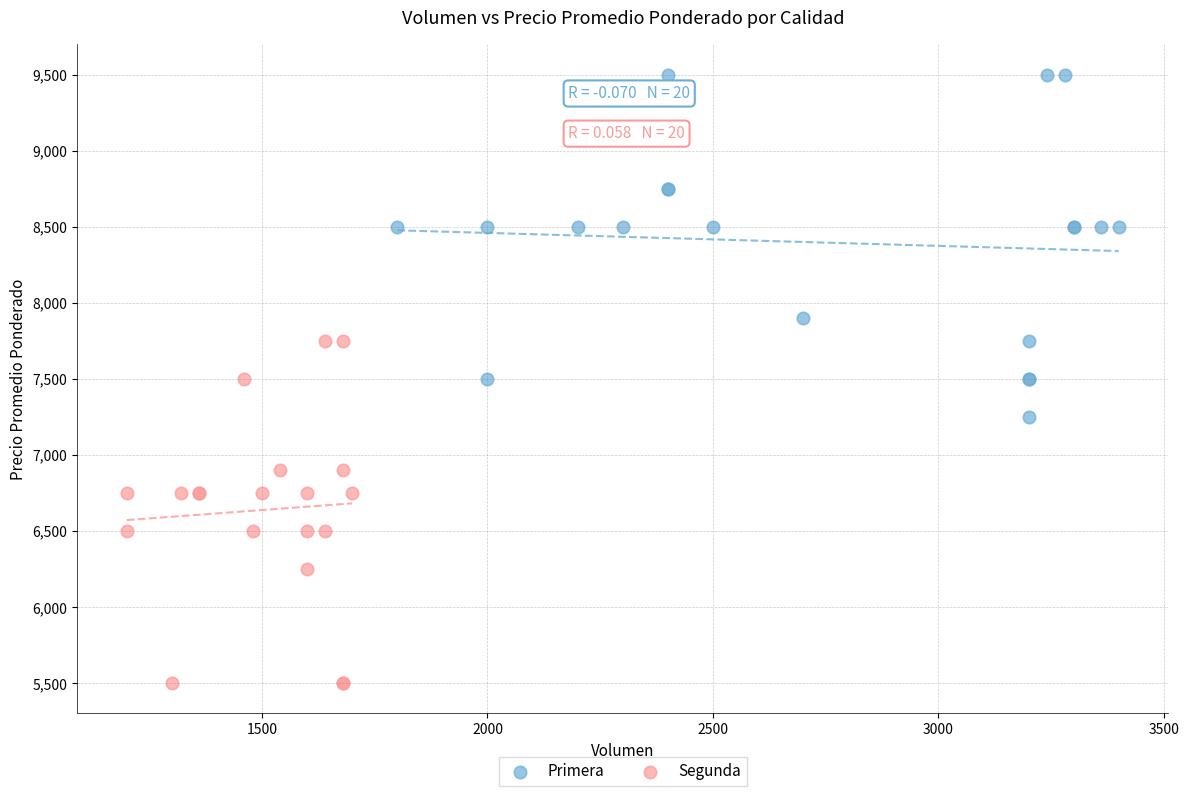

Which series contains the lowest Y value?

Segunda